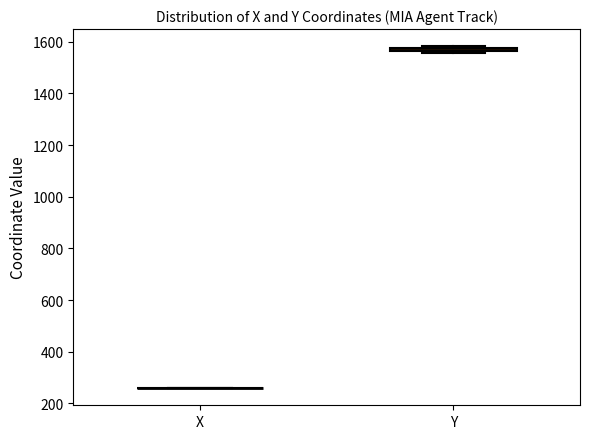

Where is the lower edge of the box for Y on the y-axis? The values are not printed on the chart, so give them approximately, as read against the axis.

1560